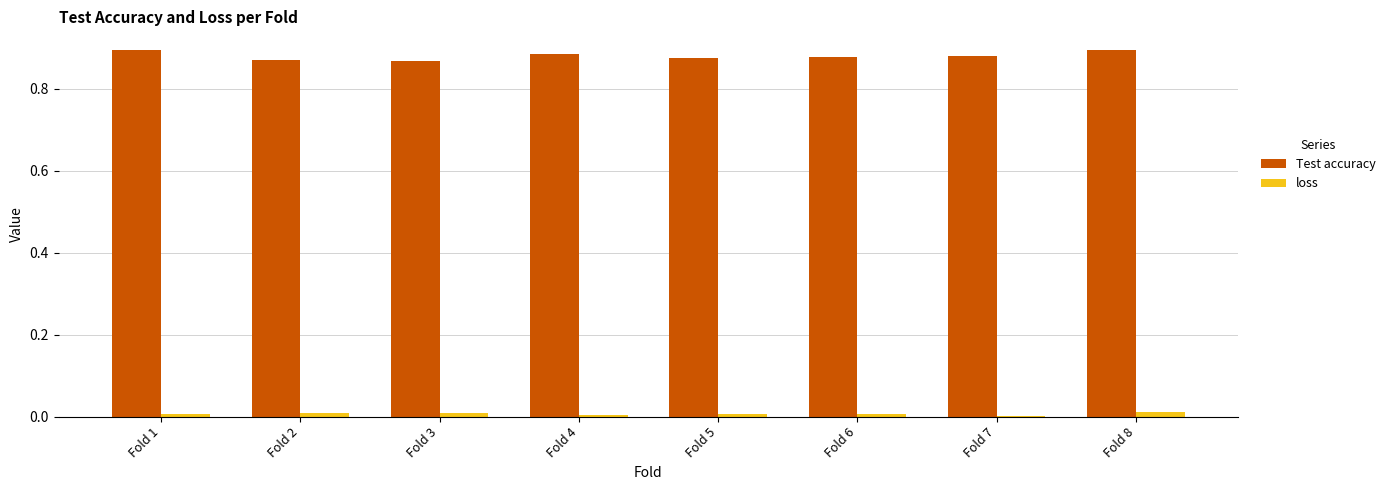

Which series has the largest total across all categories?

Test accuracy